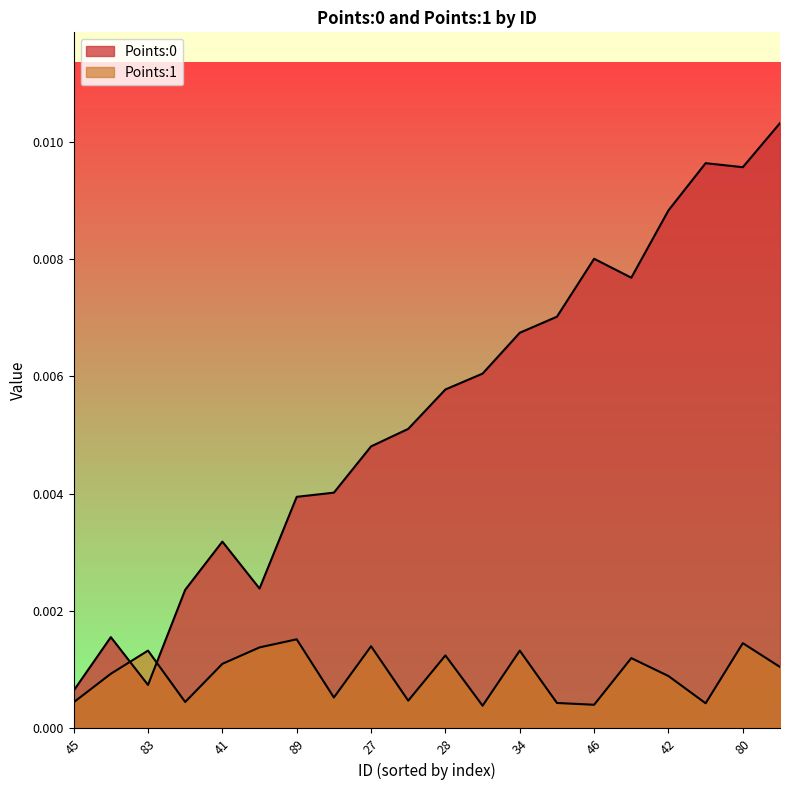

Where is Points:1 nearest to the value 0?

75